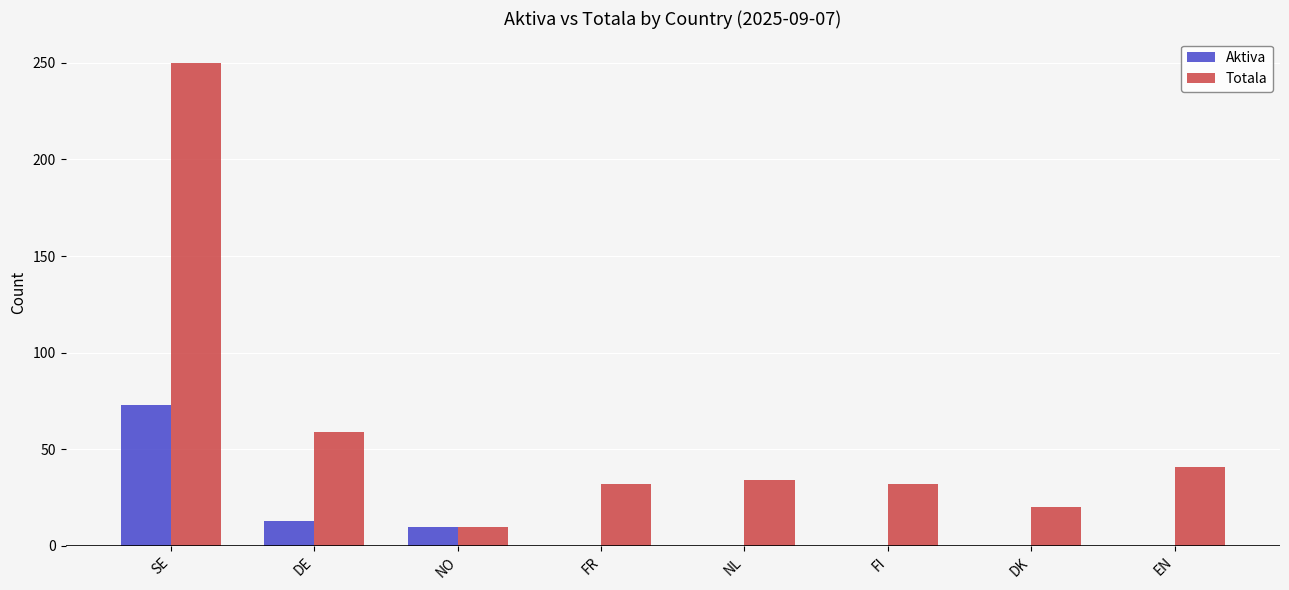

What are all the series names shown in the legend?

Aktiva, Totala